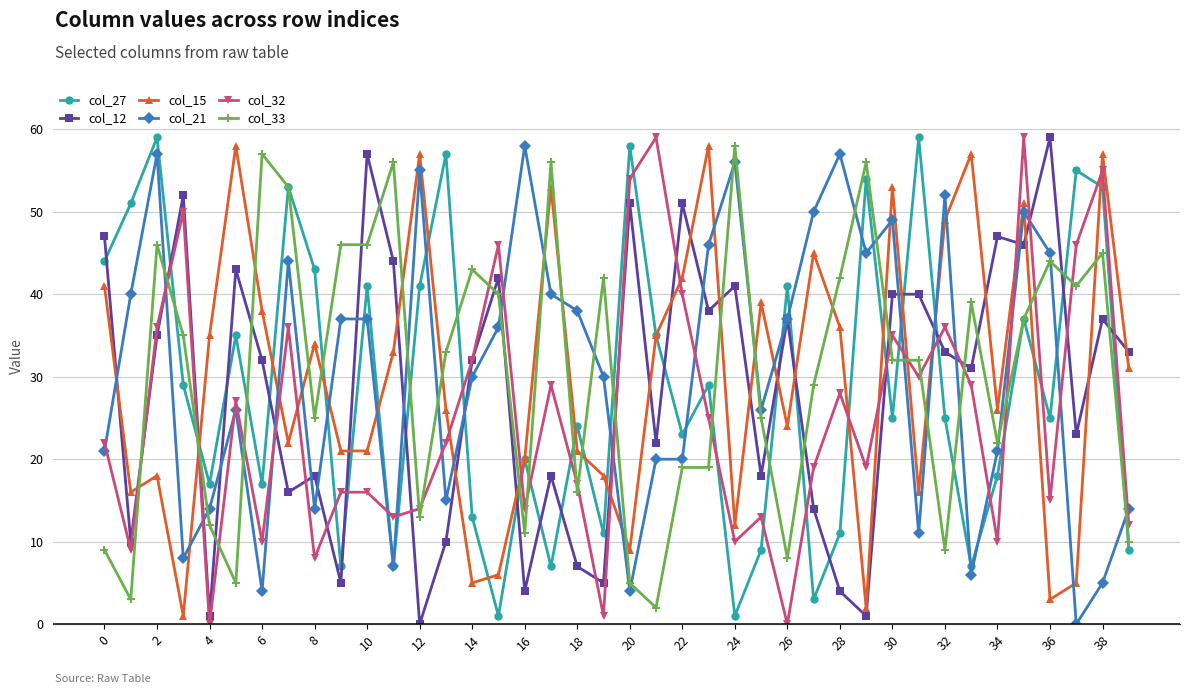

True or false: col_32 and col_33 cross at least once.

True